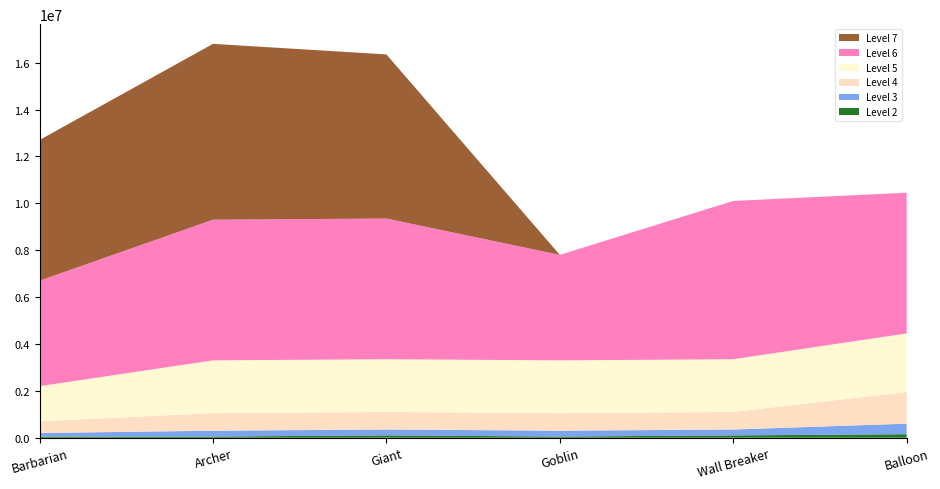

Reading left to right, list all the values displayed in this chart.

Level 2: Barbarian=50000	Archer=50000	Giant=100000	Goblin=50000	Wall Breaker=100000	Balloon=150000
Level 3: Barbarian=150000	Archer=250000	Giant=250000	Goblin=250000	Wall Breaker=250000	Balloon=450000
Level 4: Barbarian=500000	Archer=750000	Giant=750000	Goblin=750000	Wall Breaker=750000	Balloon=1350000
Level 5: Barbarian=1500000	Archer=2250000	Giant=2250000	Goblin=2250000	Wall Breaker=2250000	Balloon=2500000
Level 6: Barbarian=4500000	Archer=6000000	Giant=6000000	Goblin=4500000	Wall Breaker=6750000	Balloon=6000000
Level 7: Barbarian=6000000	Archer=7500000	Giant=7000000	Goblin=0	Wall Breaker=0	Balloon=0